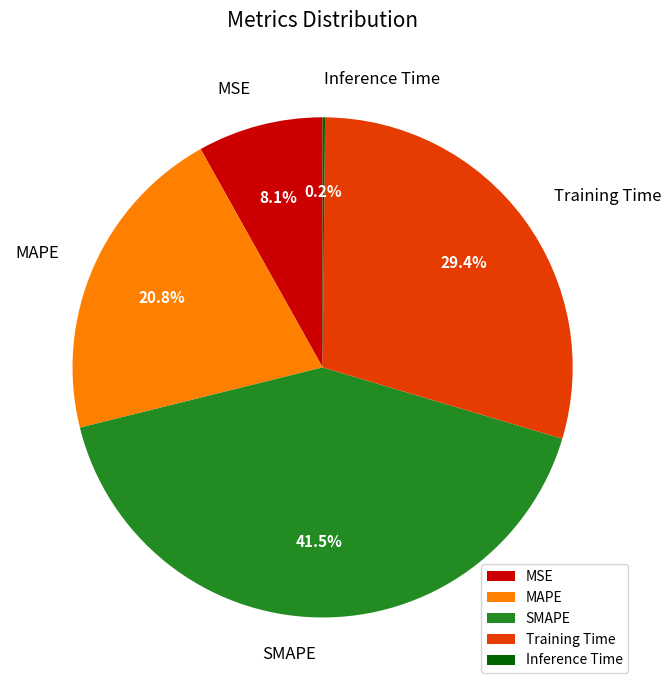

To the nearest percent, what is the difference between the largest and smallest slice percentages?

41%